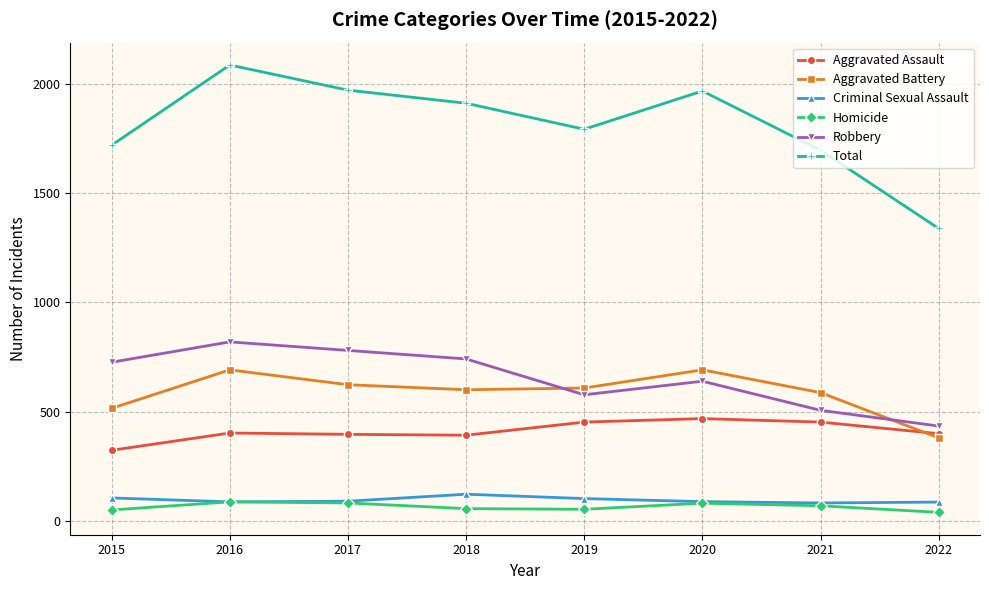

What is the value of the Homicide point at the 5th from the left?

53